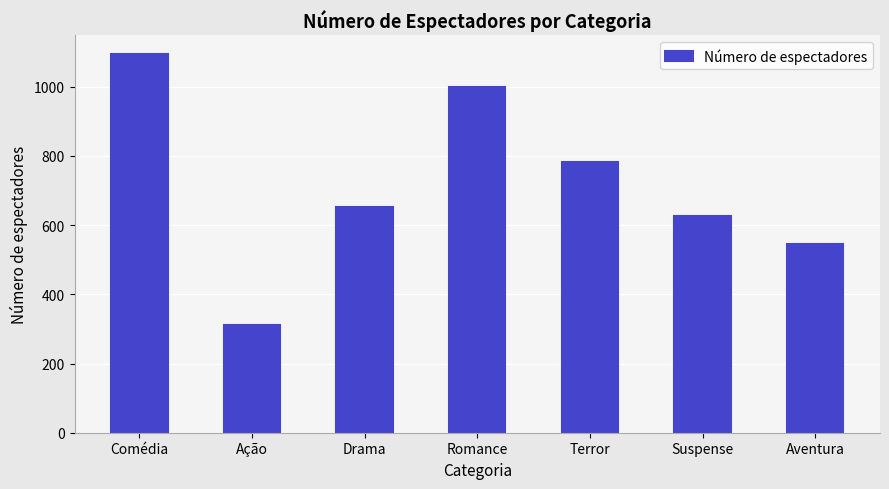

Reading left to right, extract all data points from this chart.

1094	310	652	998	783	625	546